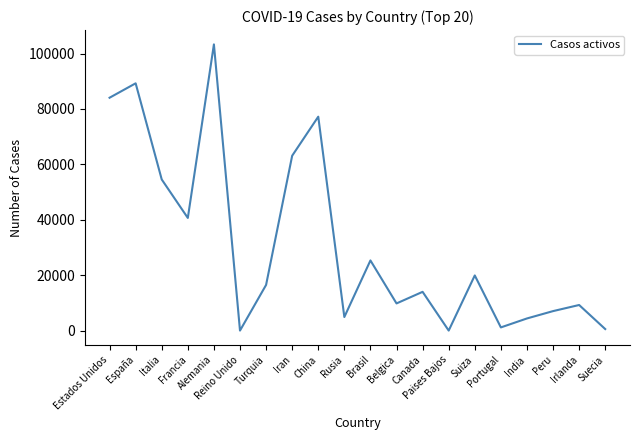

How many interior local peaks (higher than both neighbors) does the data have?

7